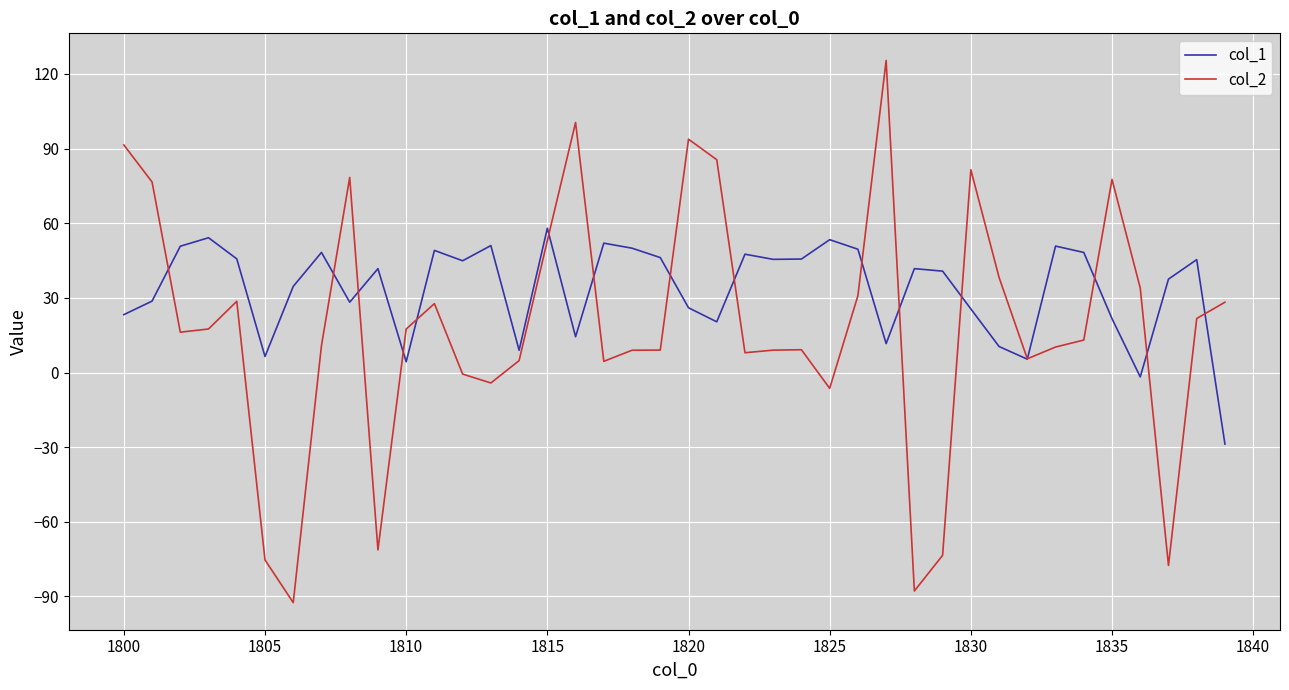

What is the smallest value displayed?

-92.5